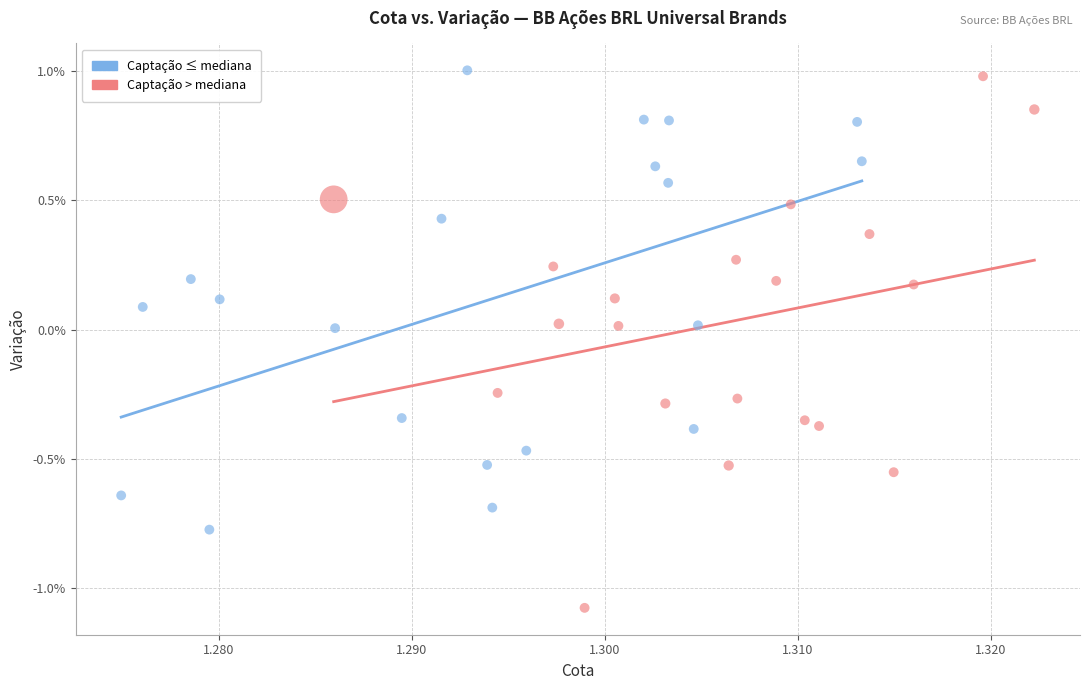

Which series reaches the minimum Y coordinate?

Captação > mediana